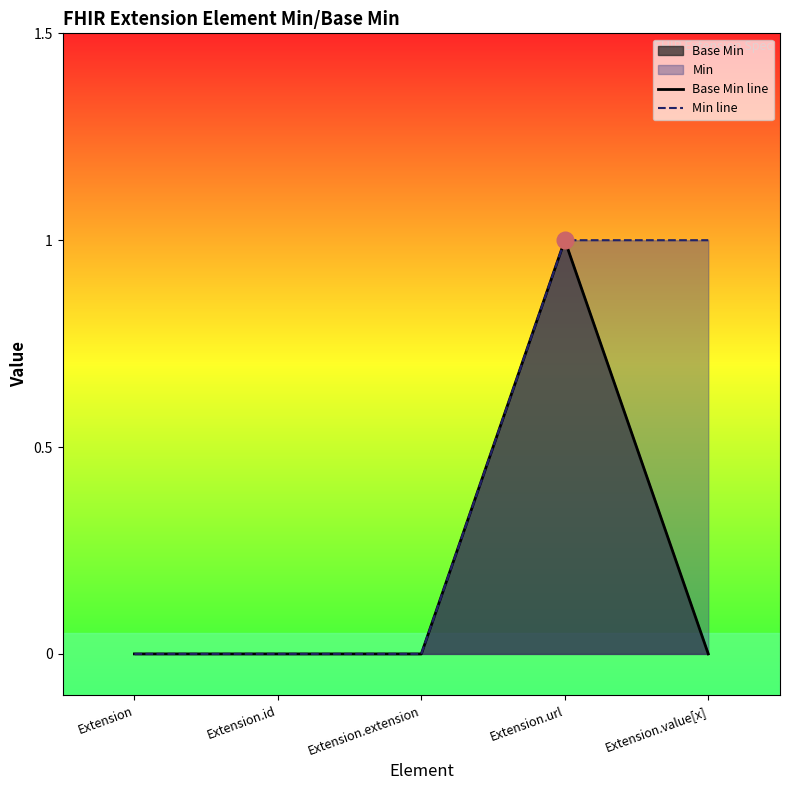

Reading left to right, extract all data points from this chart.

Base Min line: Extension=0	Extension.id=0	Extension.extension=0	Extension.url=1	Extension.value[x]=0
Min line: Extension=0	Extension.id=0	Extension.extension=0	Extension.url=1	Extension.value[x]=1